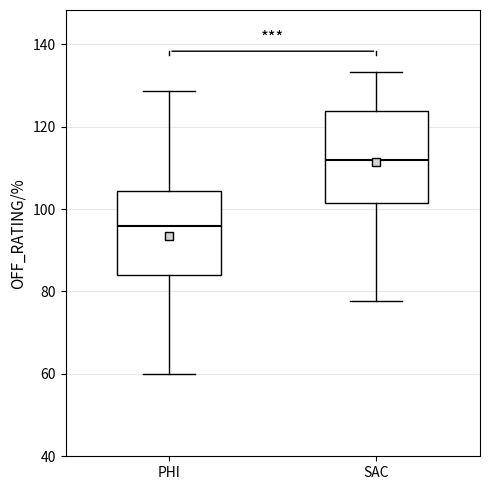

Which box has the highest median line?

SAC